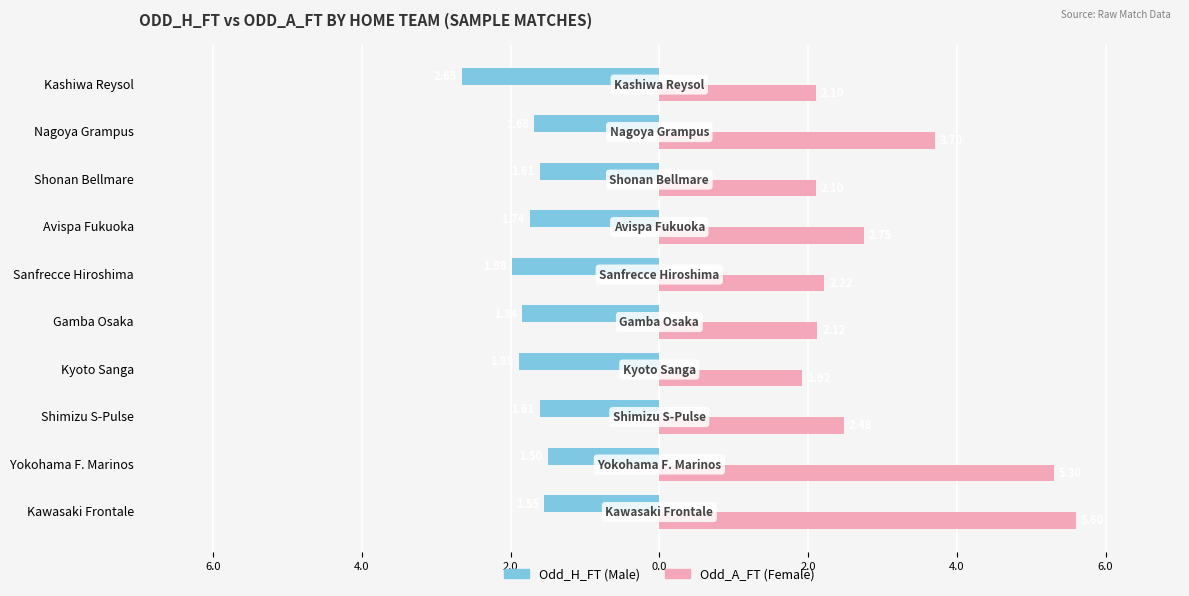

What is the greatest value displayed?

5.6